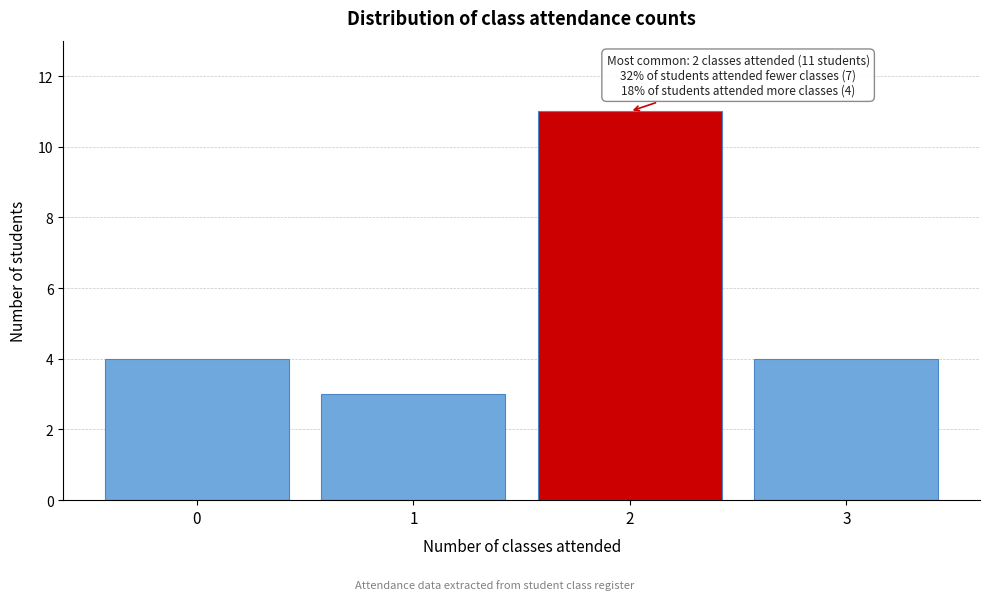

Reading left to right, transcribe all the data shown in this chart.

4	3	11	4